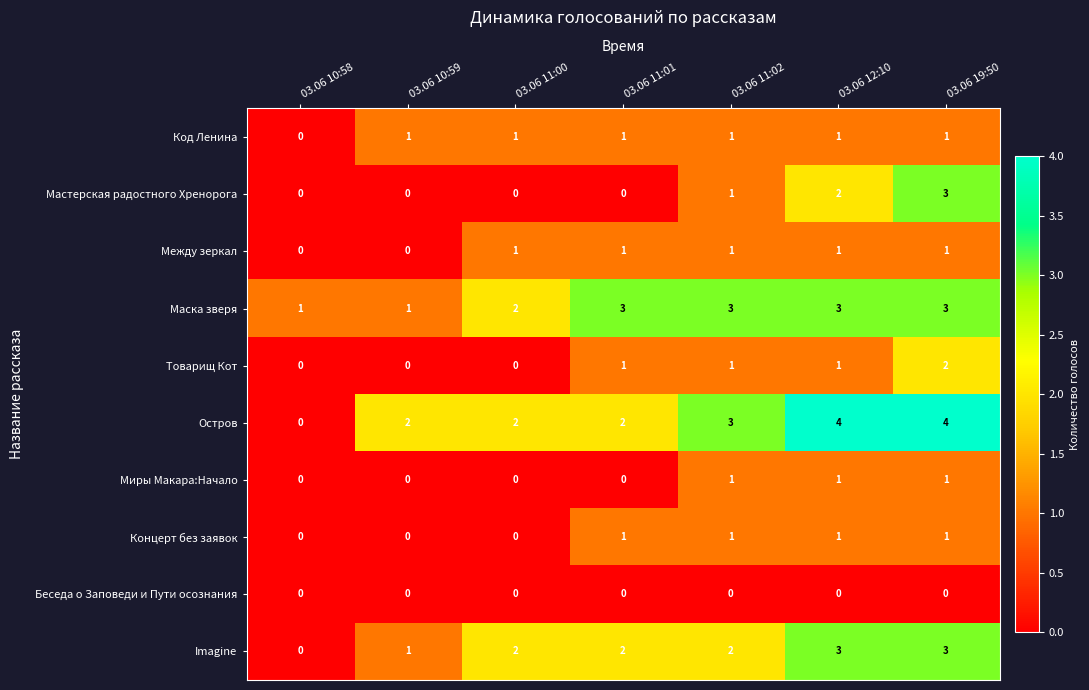

The value of Маска зверя at 03.06 12:10 is 4. True or false?

False